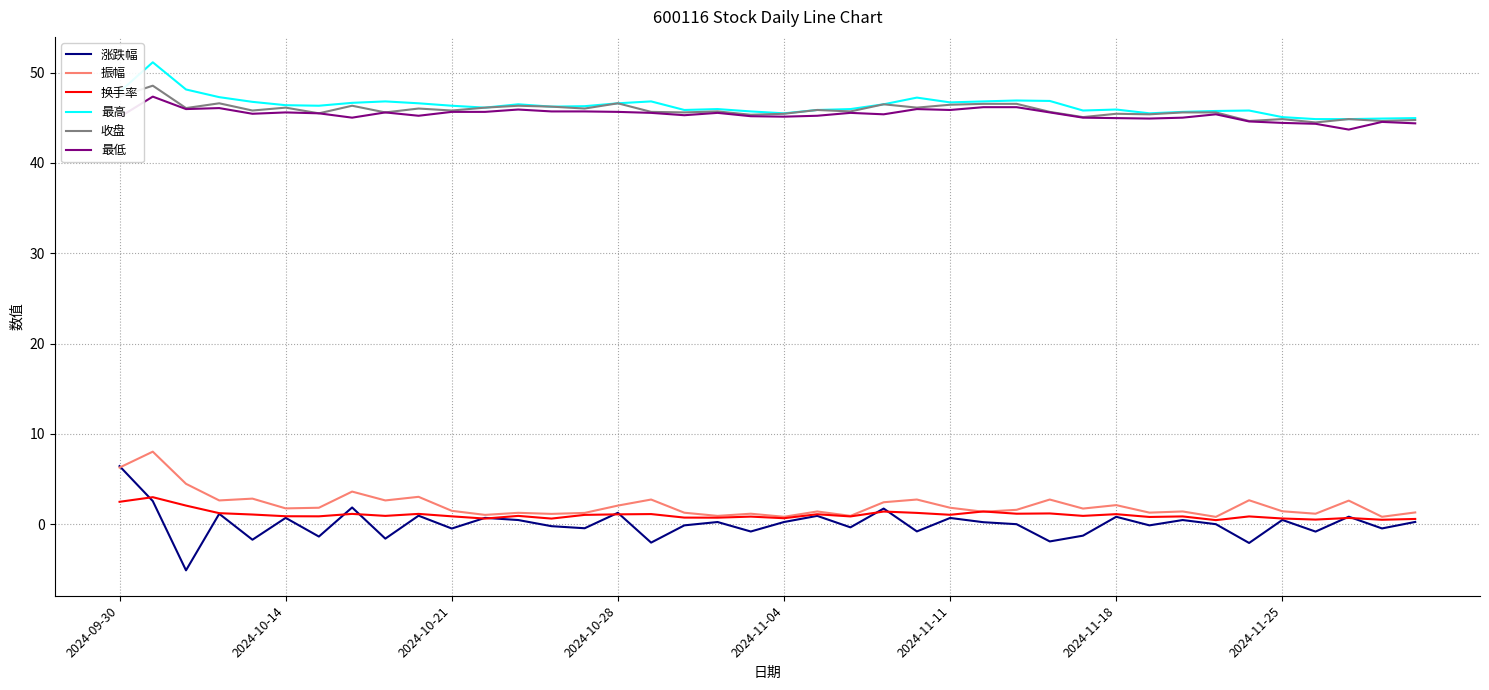

What is the minimum value for 最高?

44.9